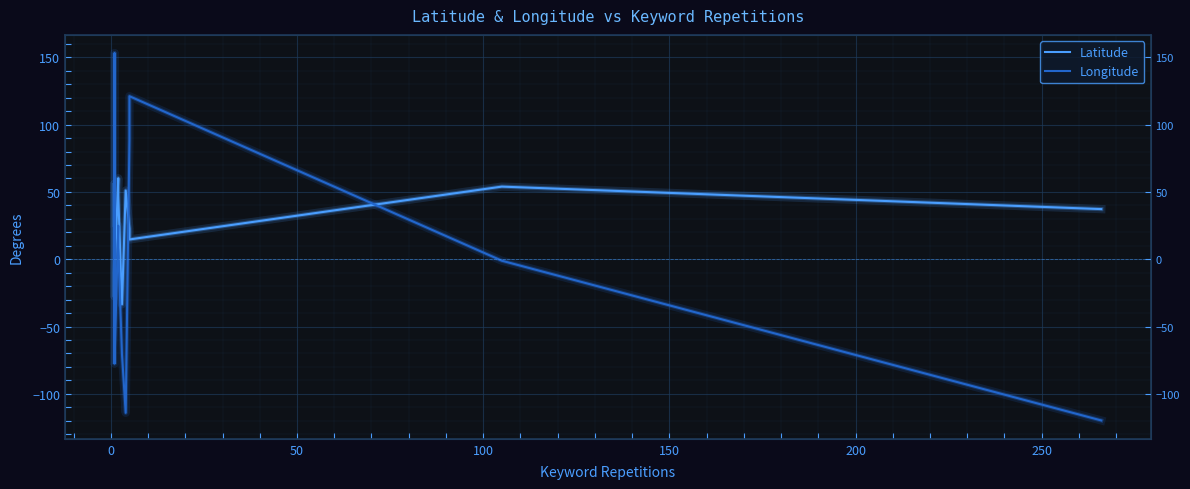

Reading left to right, transcribe all the data shown in this chart.

Latitude: 48.9	55.8	25.1	35.7	52.4	55.7	50.9	54.7	41.7	-27.5	-12.0	60.2	47.5	47.4	-33.5	51.1	22.6	14.7	54.0	37.3
Longitude: 2.3	37.6	-77.3	139.7	4.9	12.6	4.3	25.3	44.8	153.0	-77.0	24.9	19.0	8.6	-70.6	-114.1	88.4	121.1	-1.1	-119.8